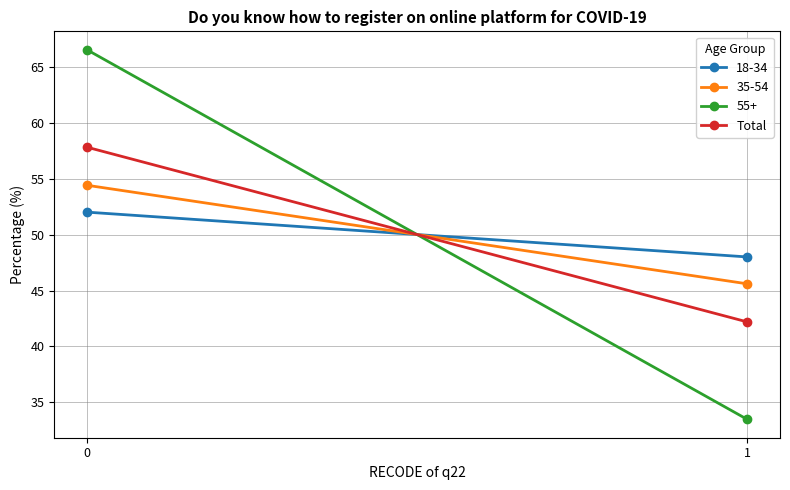

What is the sum of the values at 0 and 1?

100.0